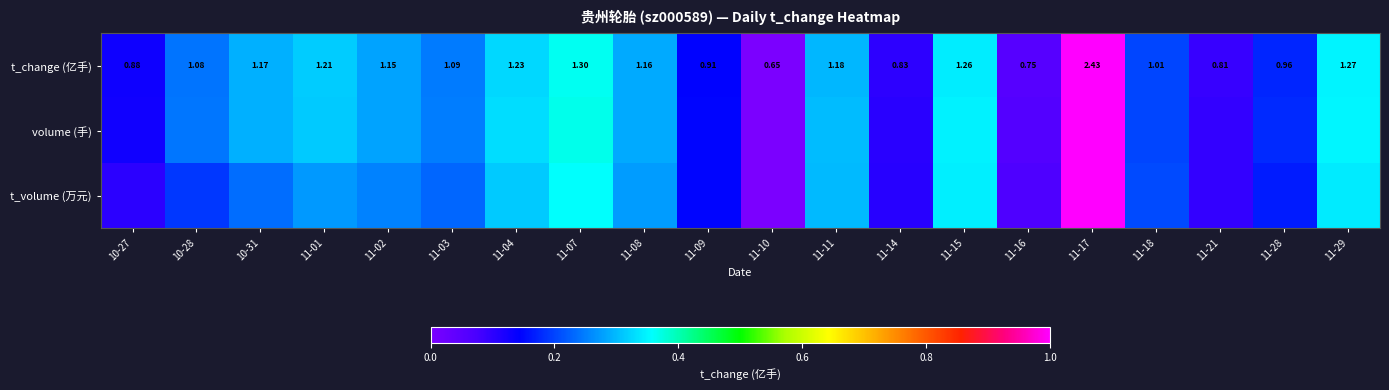

How many values in the t_change (亿手) series exceed 1?

13